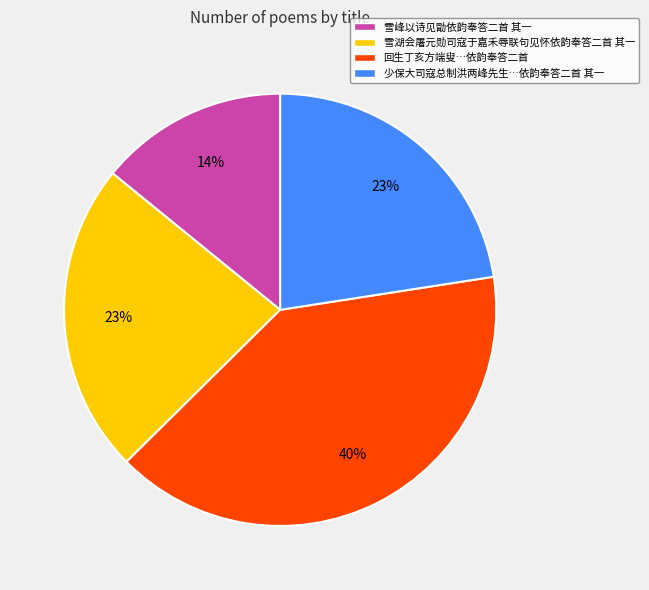

Is the sum of 少保大司寇总制洪两峰先生…依韵奉答二首 其一 and 回生丁亥方端叟…依韵奉答二首 greater than half?

Yes